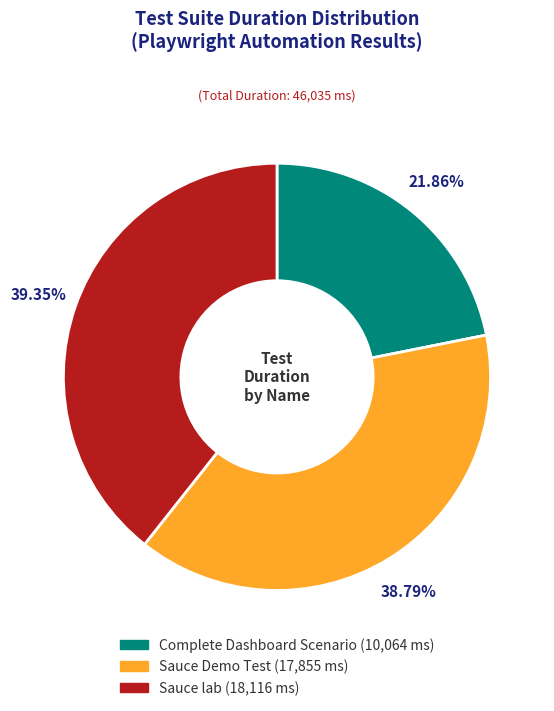

What percentage is the Complete Dashboard Scenario slice, to the nearest percent?

22%